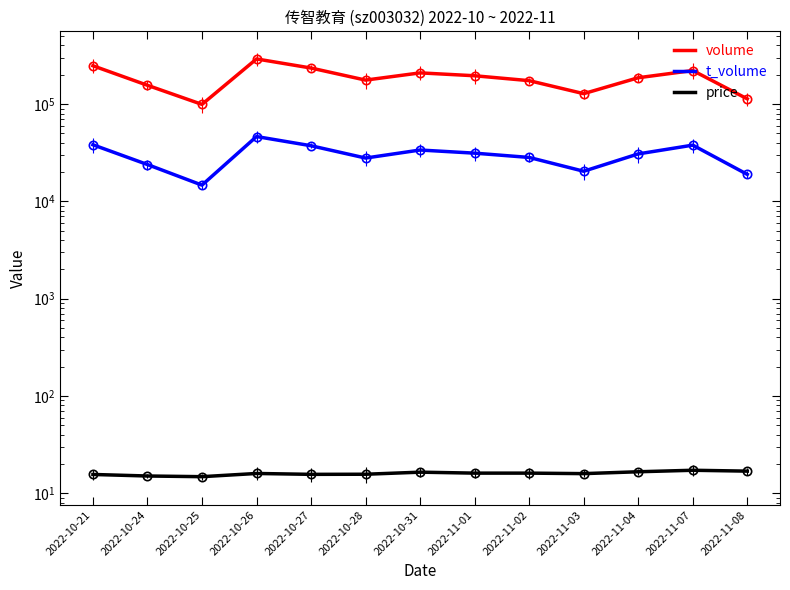

List the series in order of their peak value, lowest first.

price, t_volume, volume